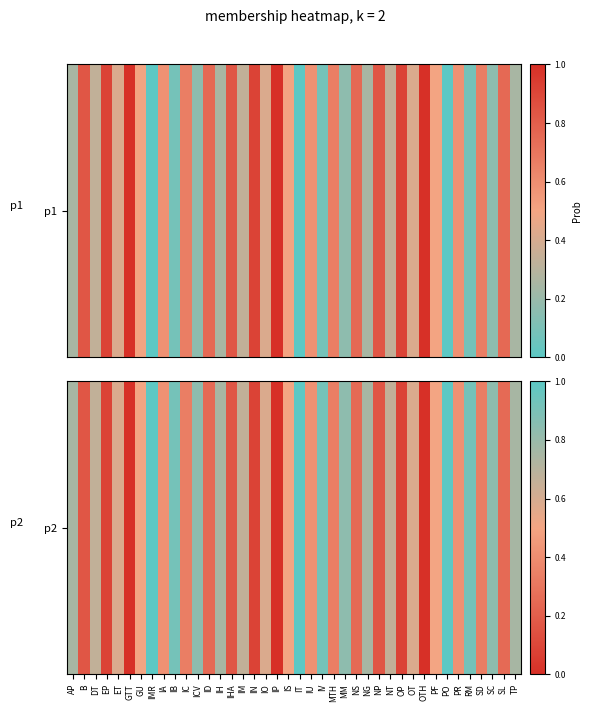

What is the greatest value displayed?

1.0